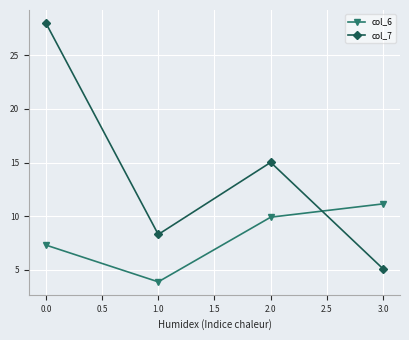

True or false: col_6 has a value of 15.4 at 2.0.

False